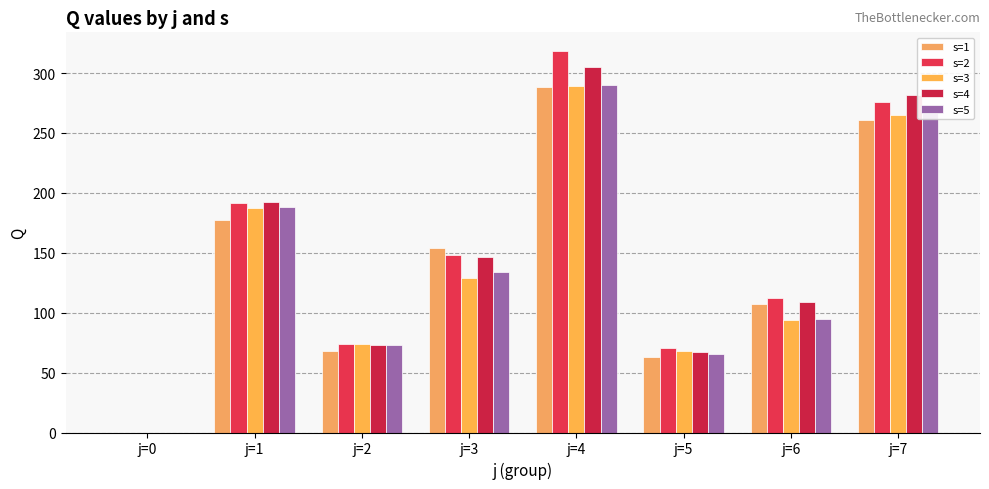

What is the difference between the maximum and minimum values in the s=4 series?

305.3